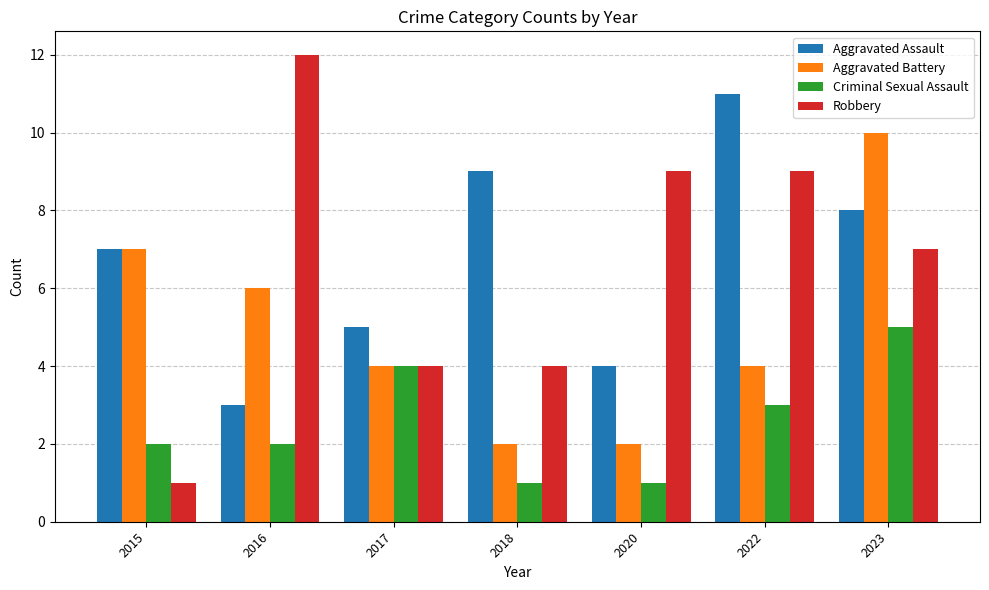

What value does the Aggravated Battery series have at 2023?

10